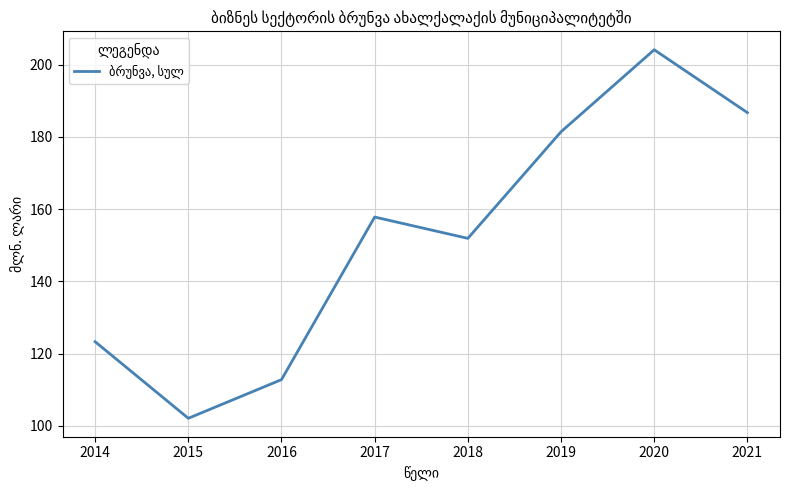

What is the sum of all values?

1220.1